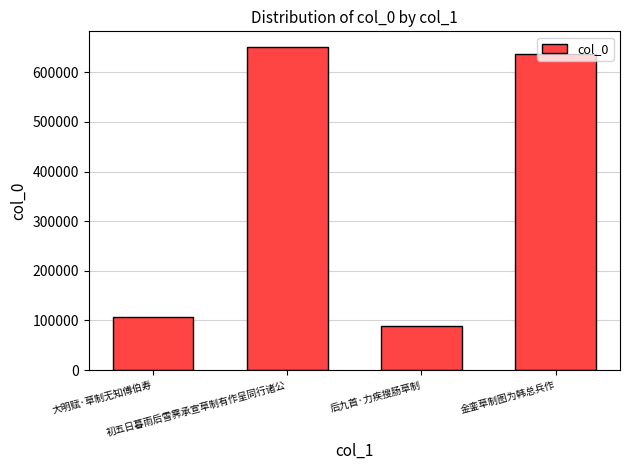

Rank the categories by value from lowest to highest.

后九首·力疾搜肠草制, 大明赋·草制无知傅伯寿, 金銮草制图为韩总兵作, 初五日暮雨后雪霁承宣草制有作呈同行诸公